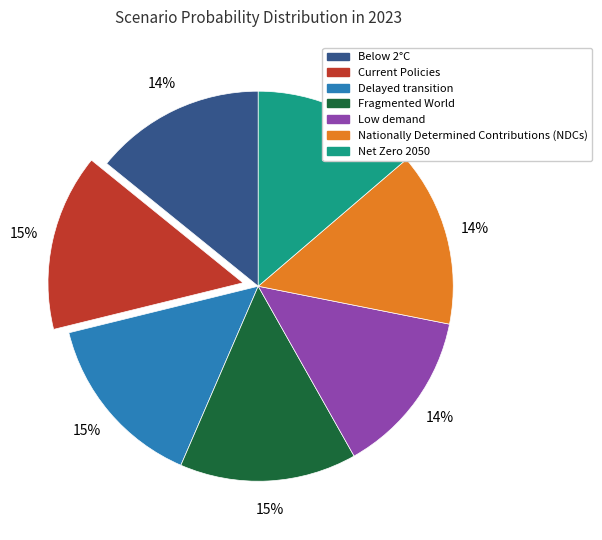

To the nearest percent, what portion does Below 2°C represent?

14%